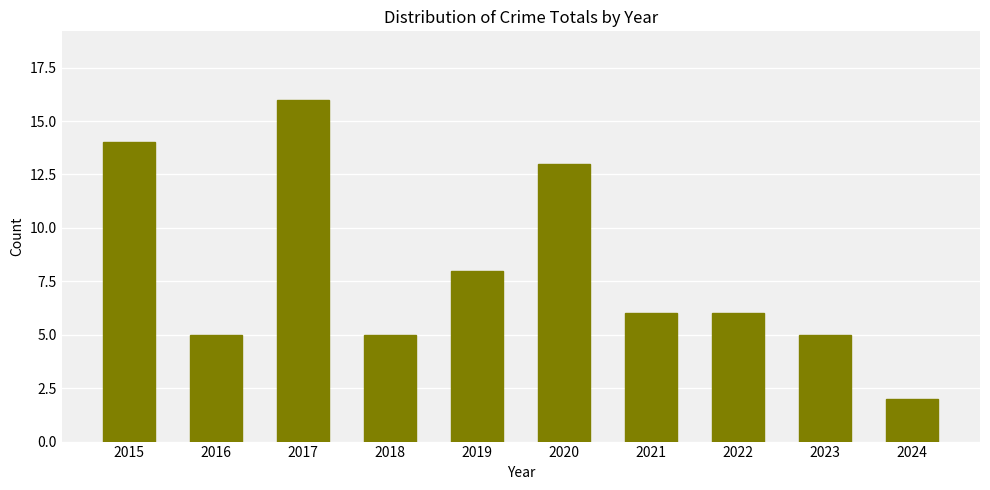

How many distinct data groups are displayed?

1